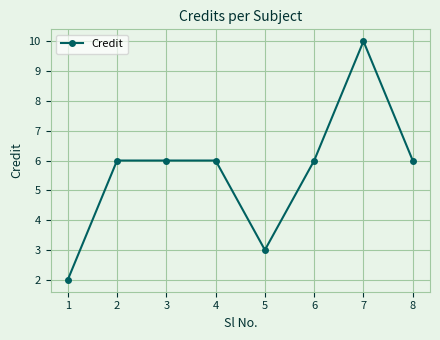

Which category has the highest value across all series?

7